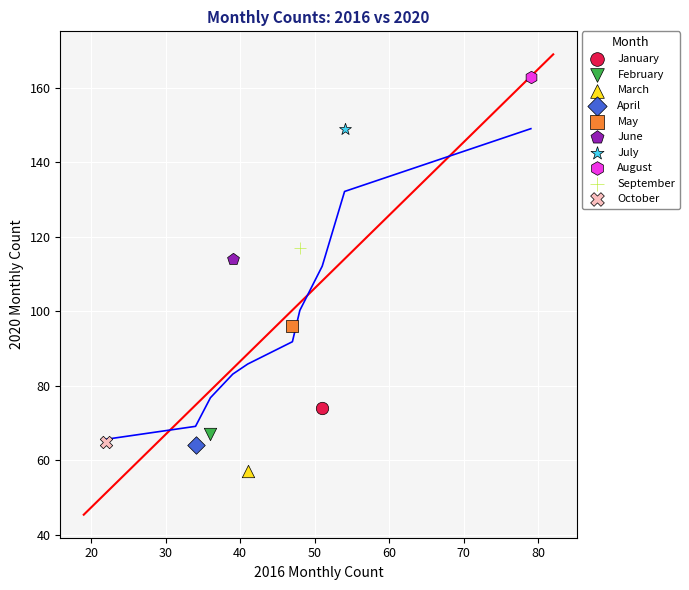

What are all the series names shown in the legend?

January, February, March, April, May, June, July, August, September, October